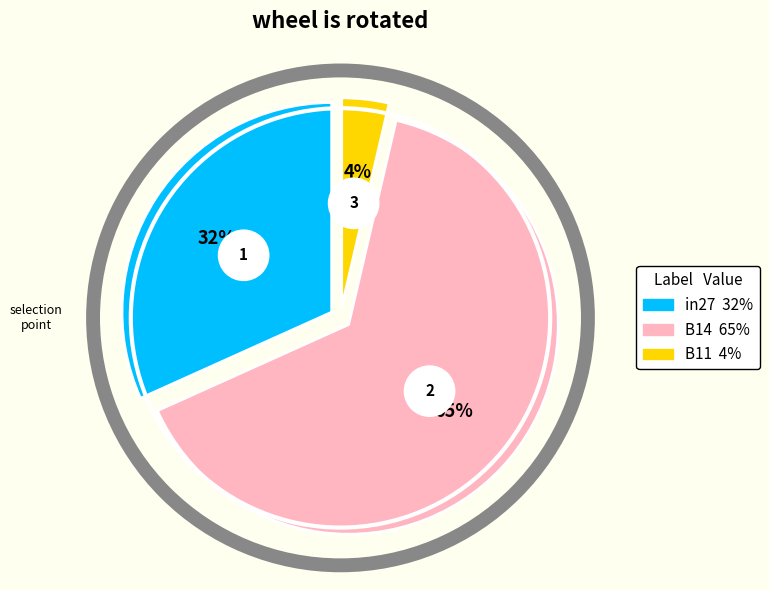

How many segments does this pie chart have?

3